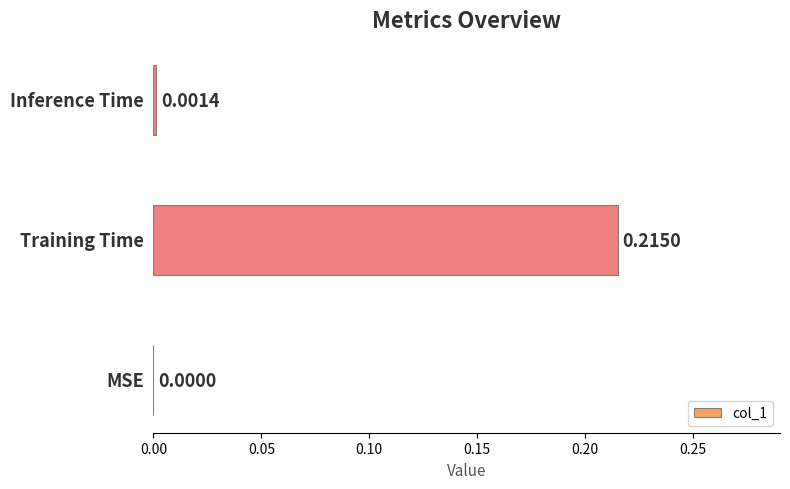

At which label is the value closest to 0?

MSE